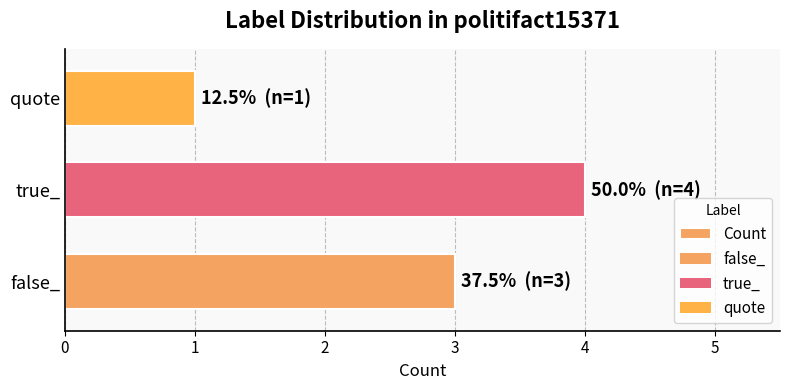

List the labels in order of value, smallest first.

quote, false_, true_